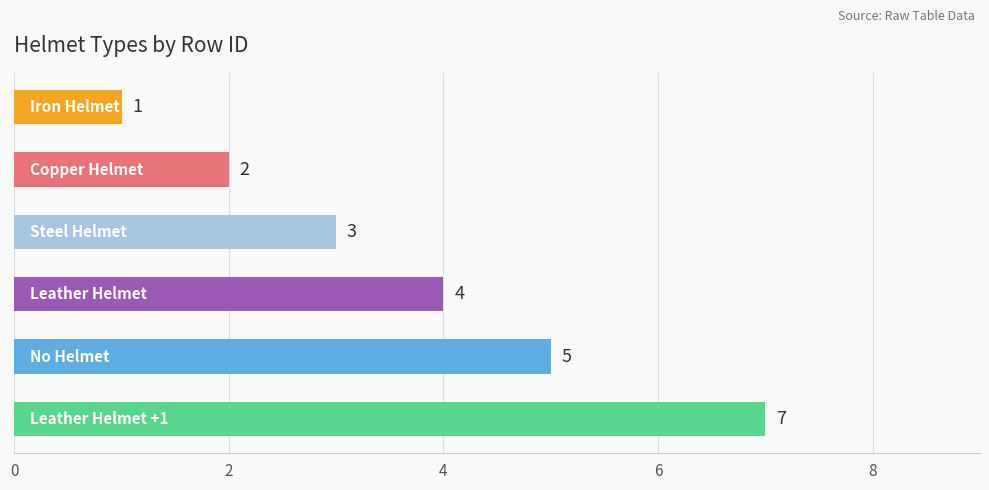

What is the greatest value displayed?

7